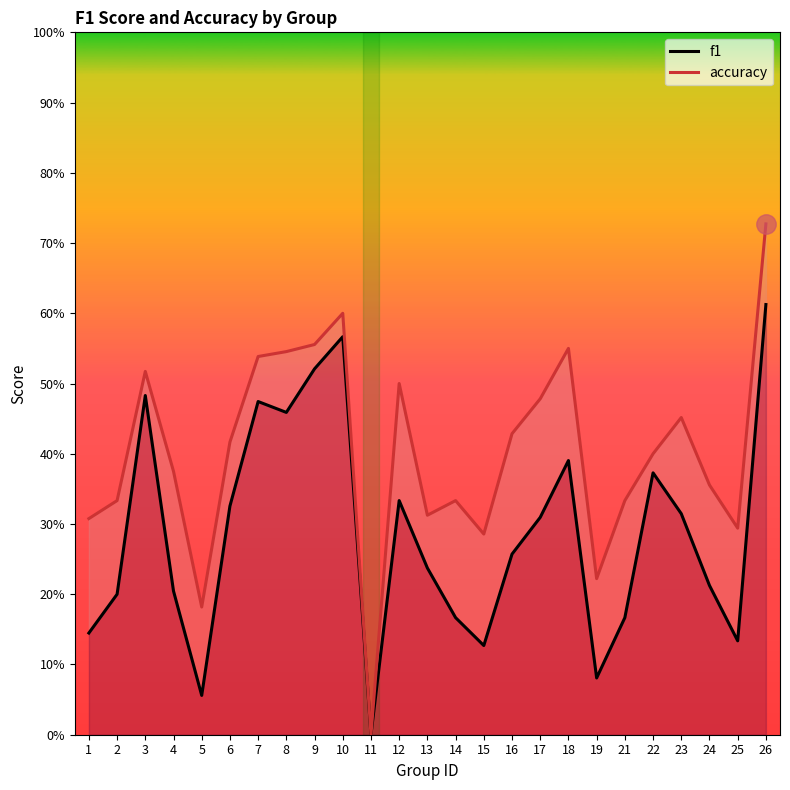

Reading left to right, extract all data points from this chart.

f1: 1=0.1	2=0.2	3=0.5	4=0.2	5=0.1	6=0.3	7=0.5	8=0.5	9=0.5	10=0.6	11=0.0	12=0.3	13=0.2	14=0.2	15=0.1	16=0.3	17=0.3	18=0.4	19=0.1	21=0.2	22=0.4	23=0.3	24=0.2	25=0.1	26=0.6
accuracy: 1=0.3	2=0.3	3=0.5	4=0.4	5=0.2	6=0.4	7=0.5	8=0.5	9=0.6	10=0.6	11=0.0	12=0.5	13=0.3	14=0.3	15=0.3	16=0.4	17=0.5	18=0.6	19=0.2	21=0.3	22=0.4	23=0.5	24=0.4	25=0.3	26=0.7